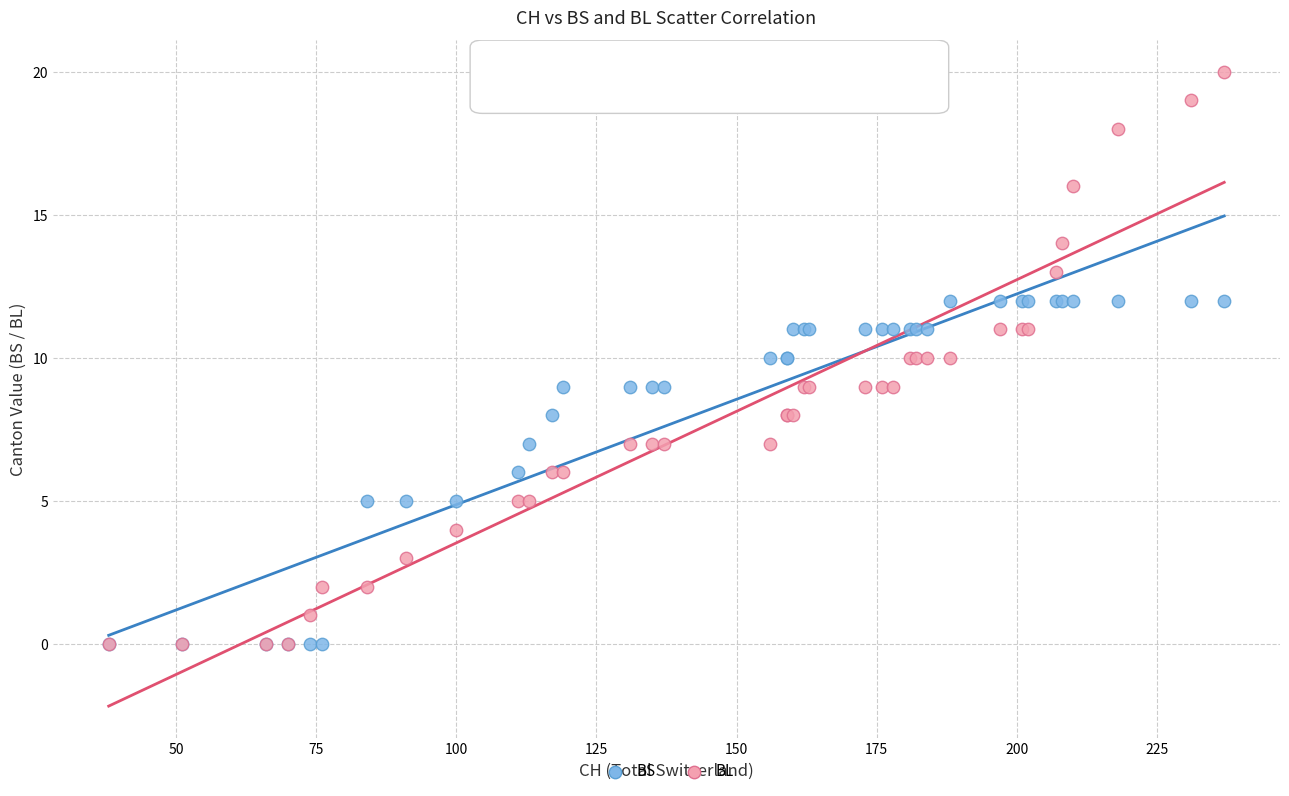

What are all the series names shown in the legend?

BS, BL